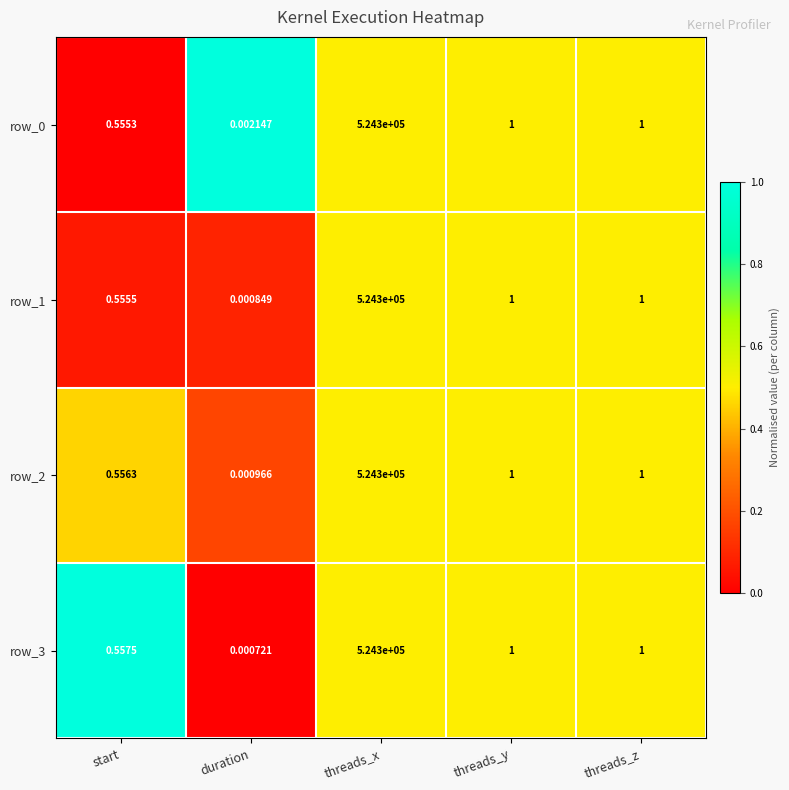

Which series has the largest total across all categories?

row_3